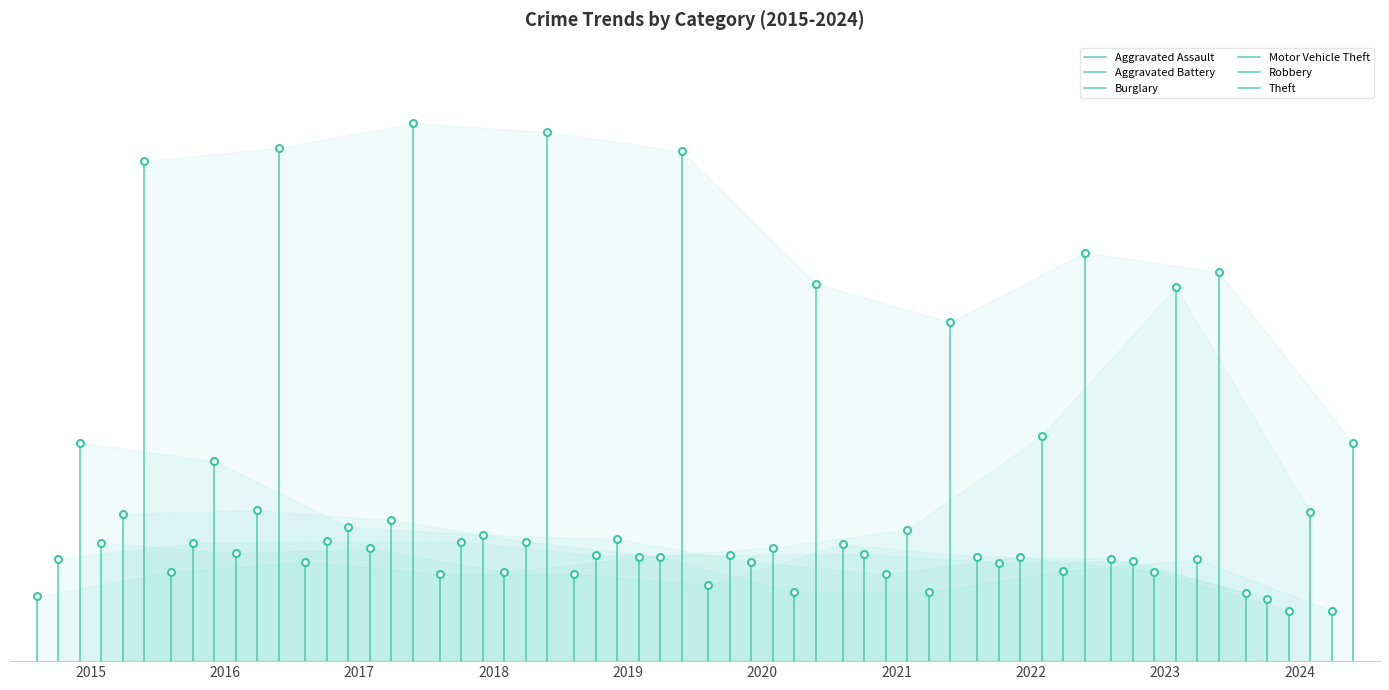

Between 2015 and 2016, which is larger?

2016